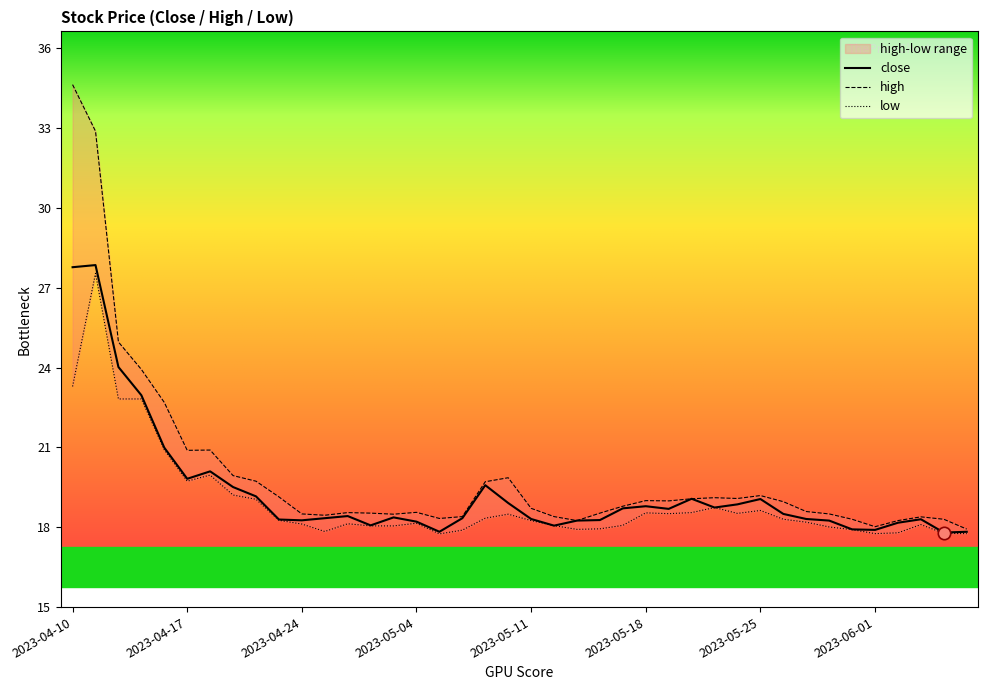

Which series has the largest Y range (max minus min)?

high